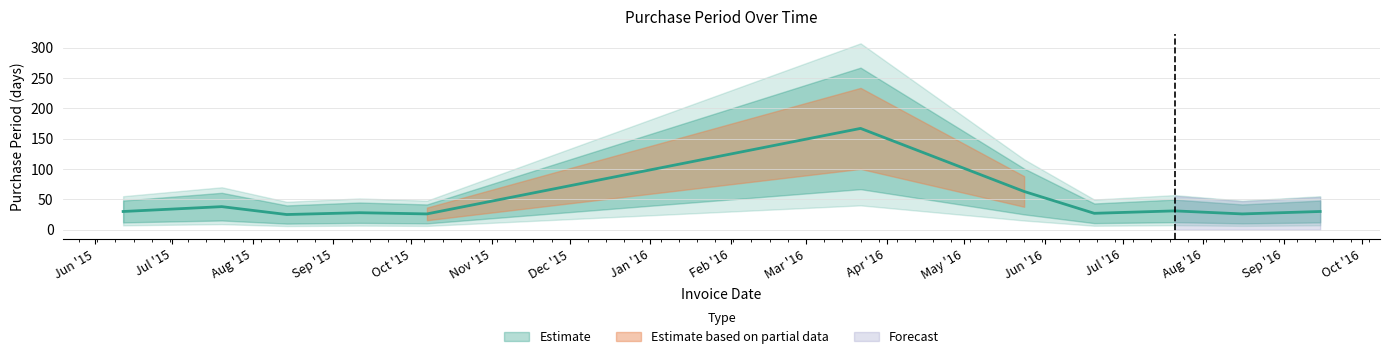

The value at 2016-07-21 is 49. True or false?

False